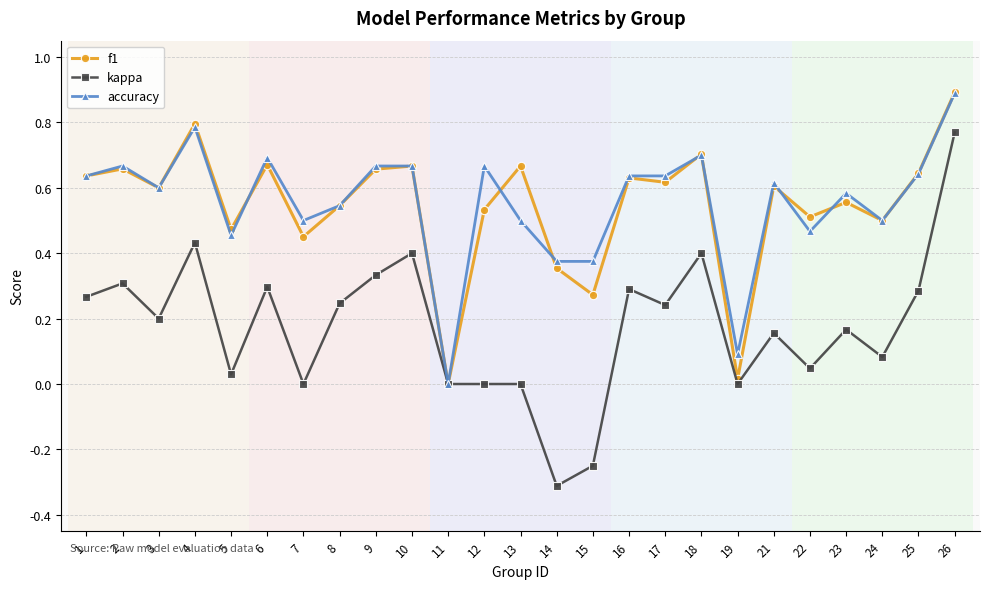

What is the difference between the maximum and second lowest values in the f1 series?

0.9